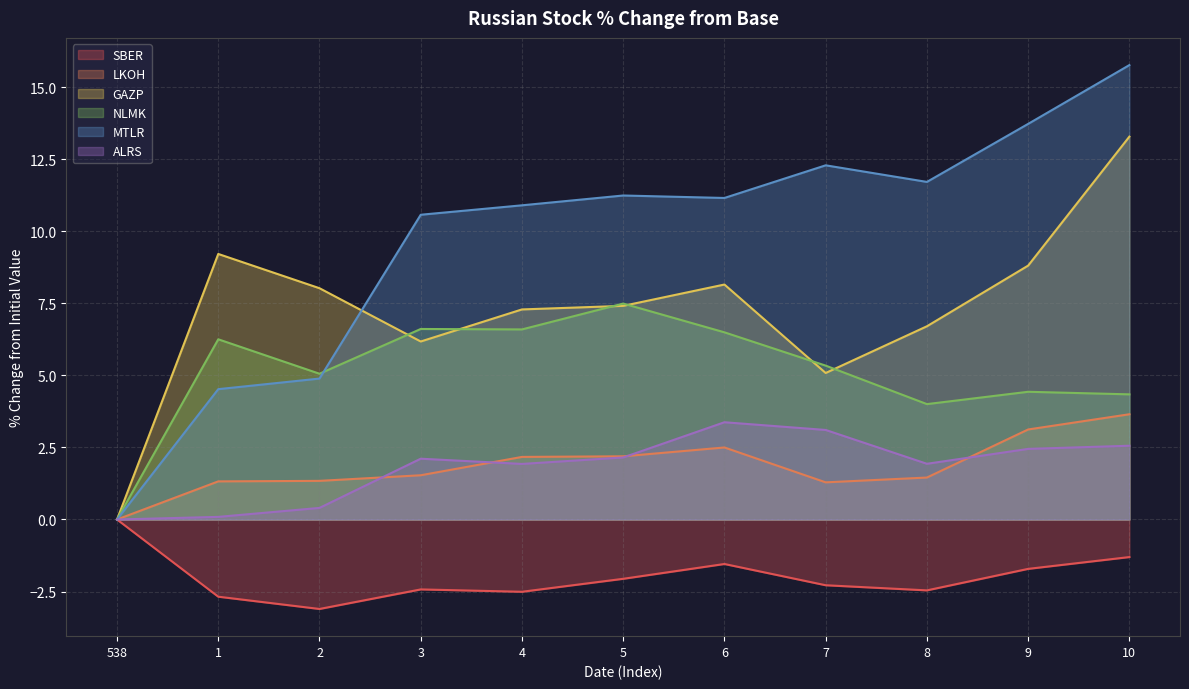

What is the value of the GAZP point at the 3rd from the left?

8.0